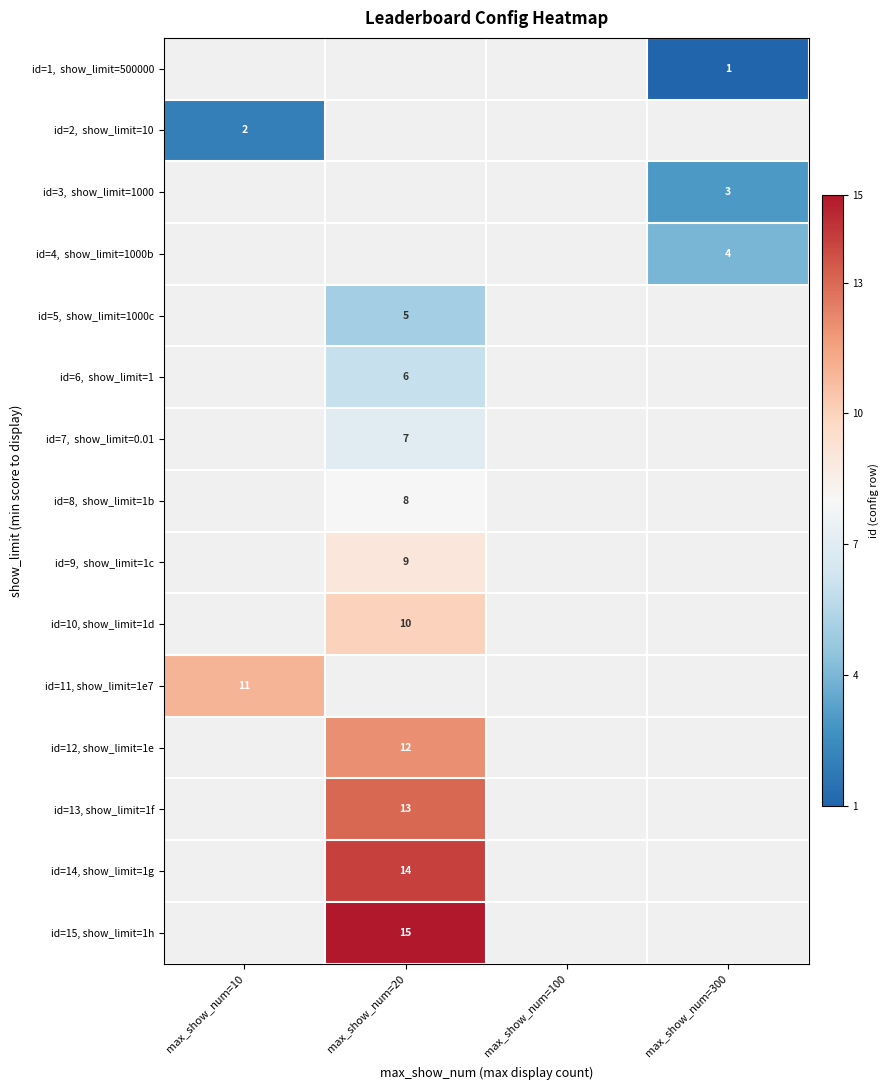

Is the value of id=14, show_limit=1g at max_show_num=300 greater than the value of id=2, show_limit=10 at max_show_num=300?

No